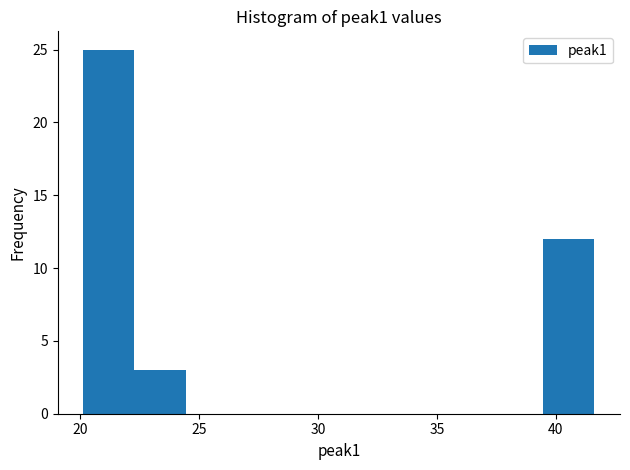

Reading left to right, list every bar in this chart as the range it spans on the x-axis followed by its height. Neither the bar edges nor the heights are printed on the chart, so give them approximately, as read against the axes.

20.0 to 22.5: 25
22.5 to 24.5: 3
24.5 to 26.5: 0
26.5 to 28.5: 0
28.5 to 31.0: 0
31.0 to 33.0: 0
33.0 to 35.0: 0
35.0 to 37.5: 0
37.5 to 39.5: 0
39.5 to 41.5: 12